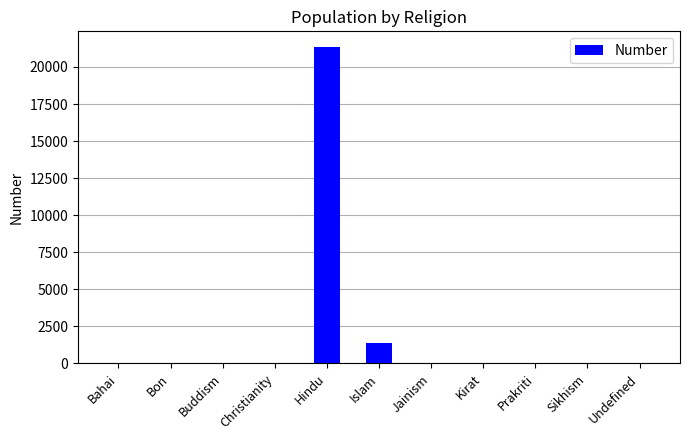

What is the change in value from Bon to Buddism?

+35